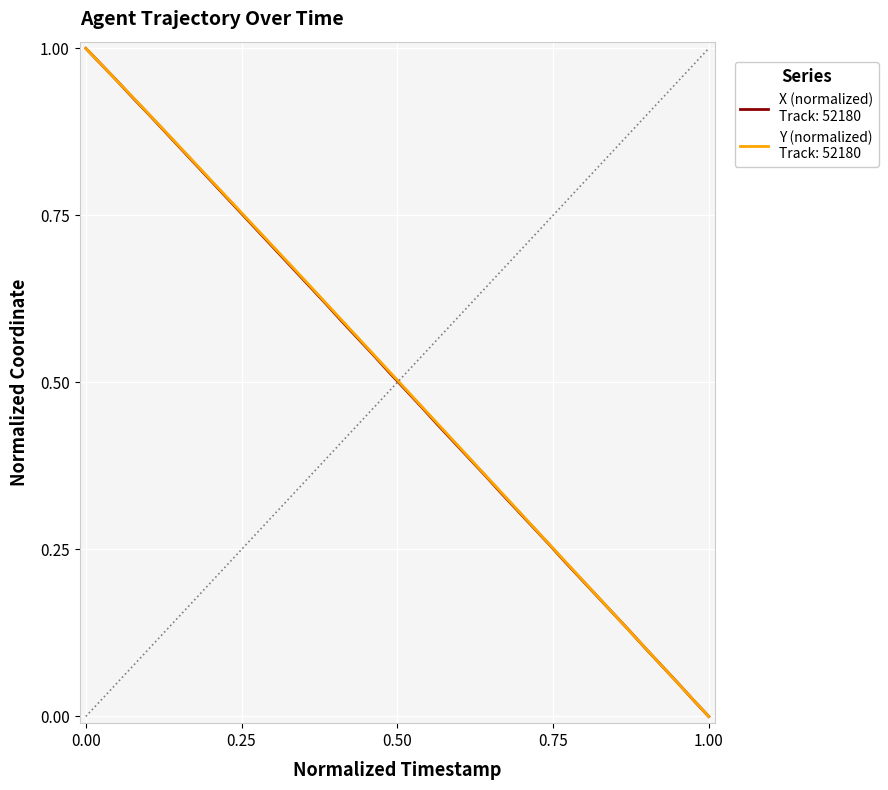

How many series are shown in this chart?

2